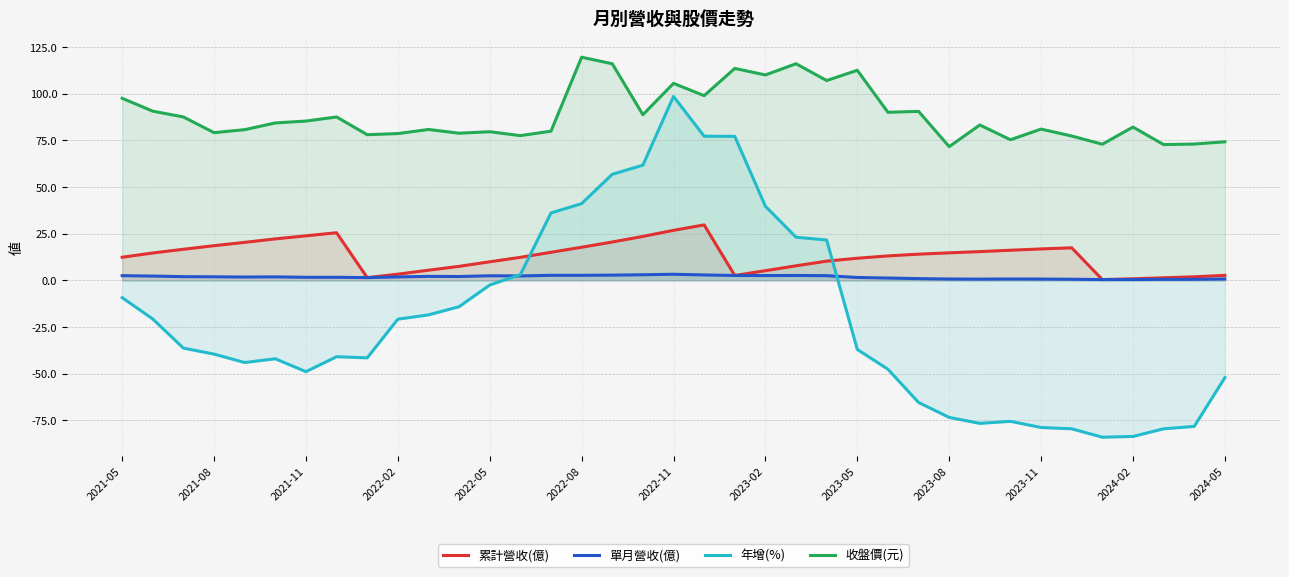

The value of 收盤價(元) at 32 is 43.9. True or false?

False